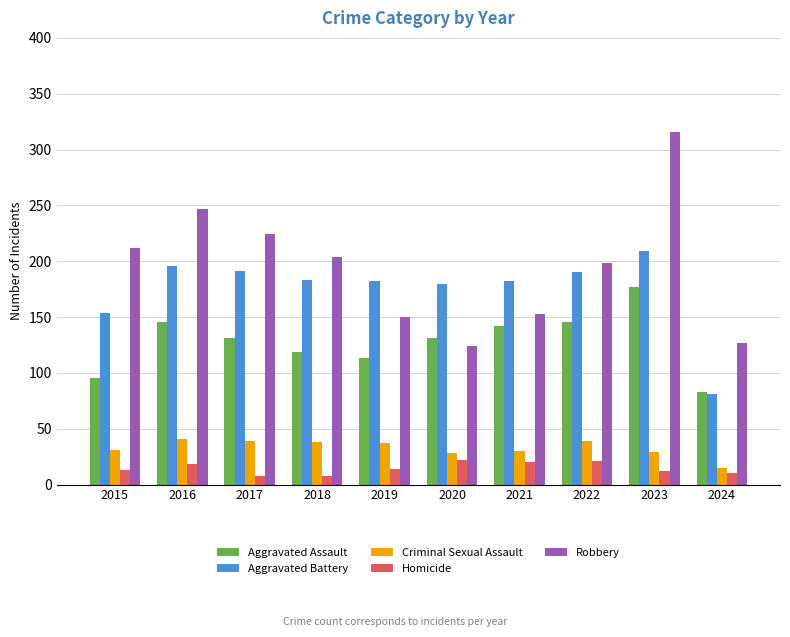

At which category does the chart reach its peak across all series?

2023